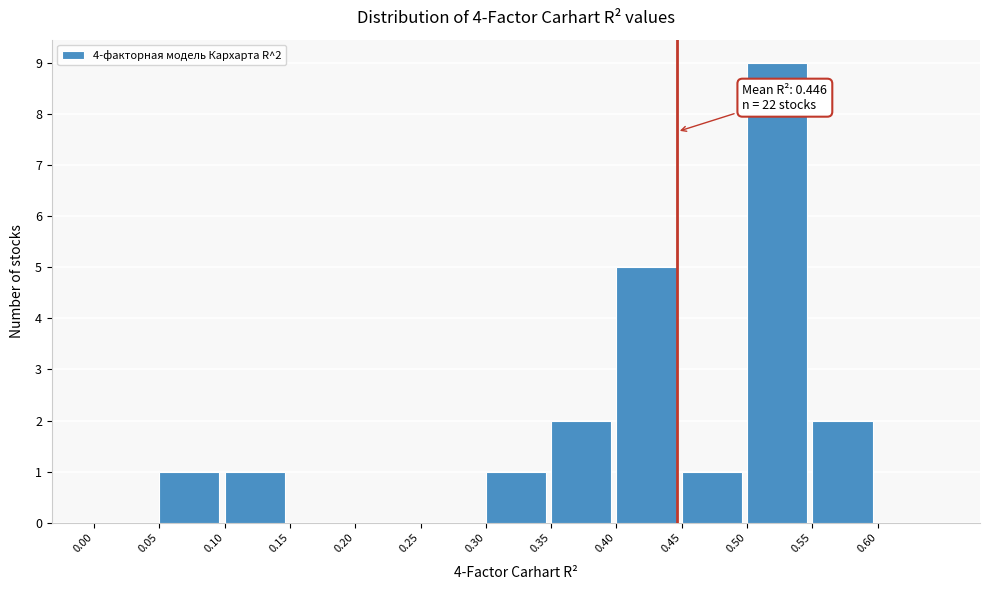

Over which range of the x-axis is the bar tallest?

0.50 to 0.55